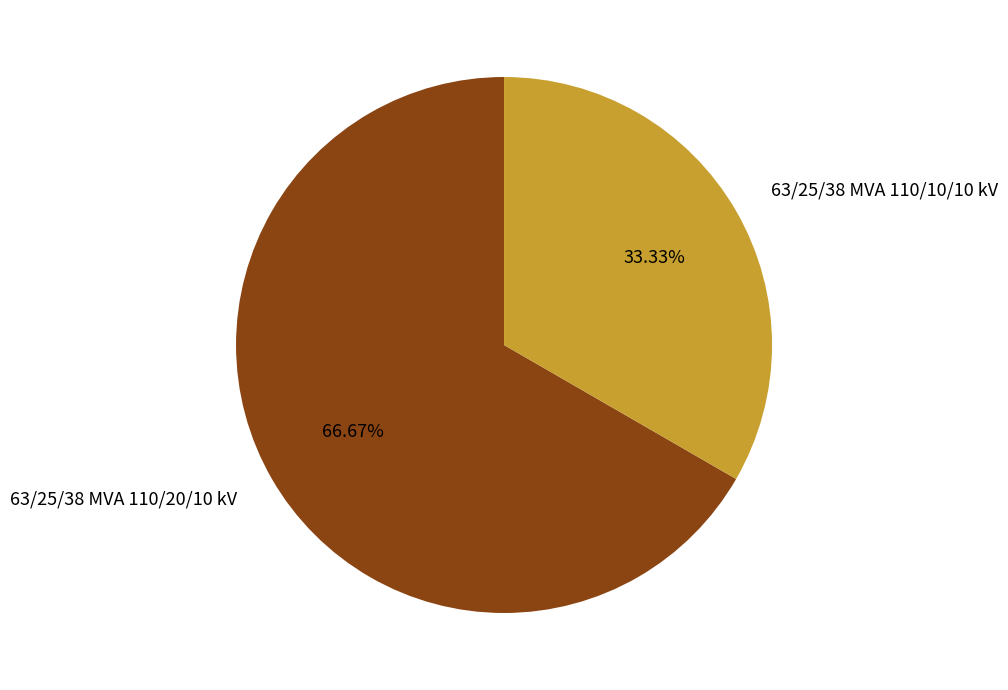

The 63/25/38 MVA 110/20/10 kV slice represents 67% of the pie. True or false?

True